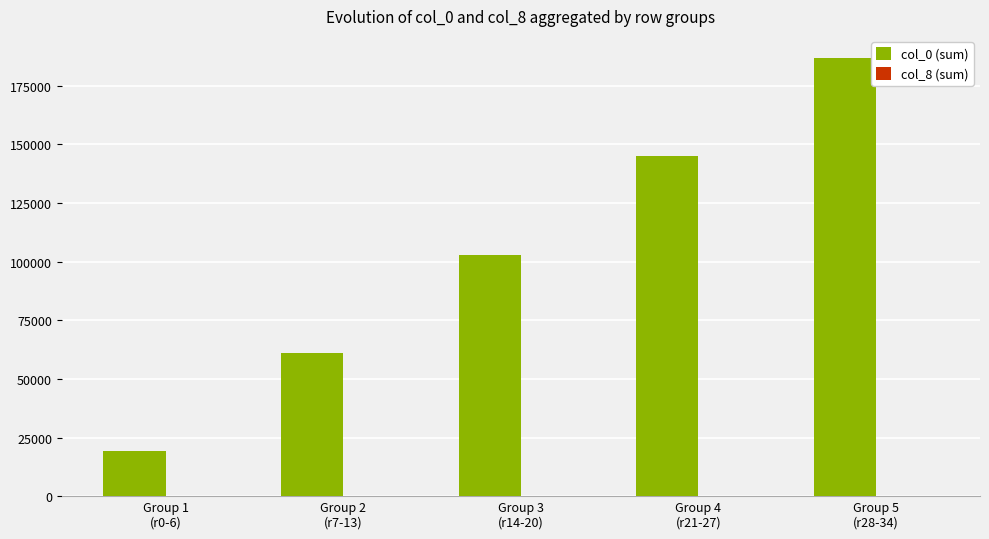

Which series has the largest range (max minus min)?

col_0 (sum)